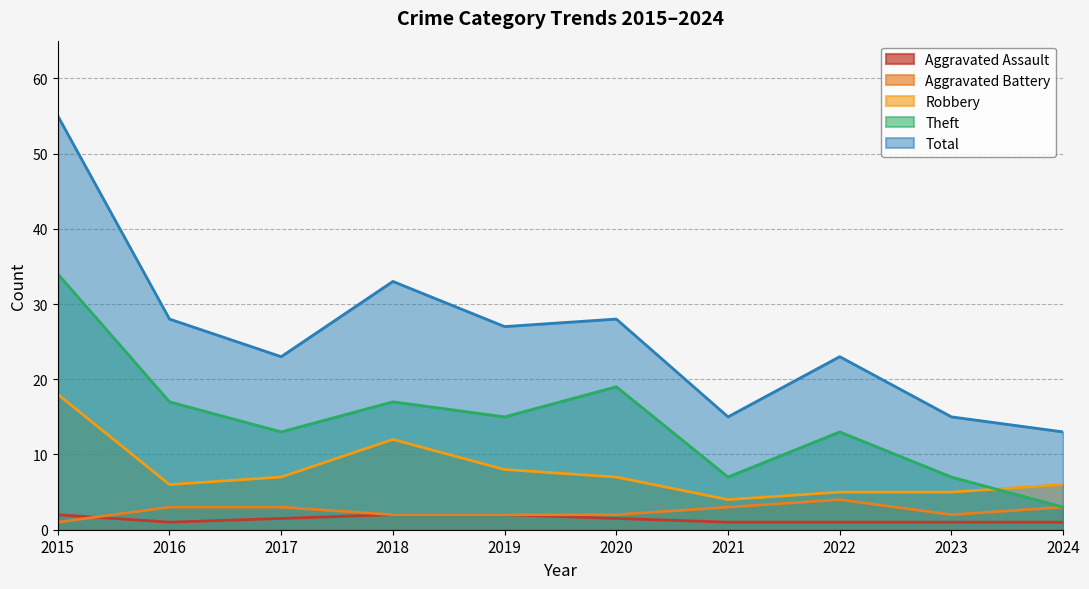

Count the number of data series in this chart.

5